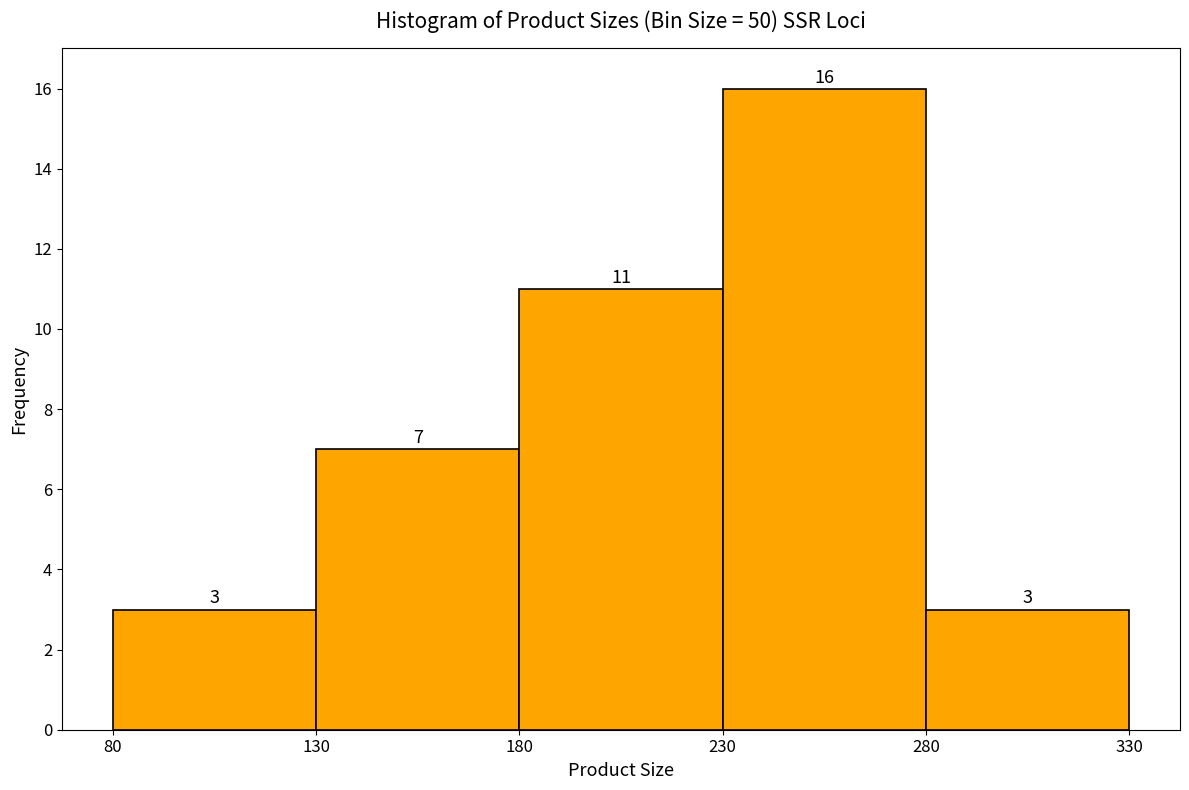

How tall is the bar that spans 180 to 230 on the x-axis?

11